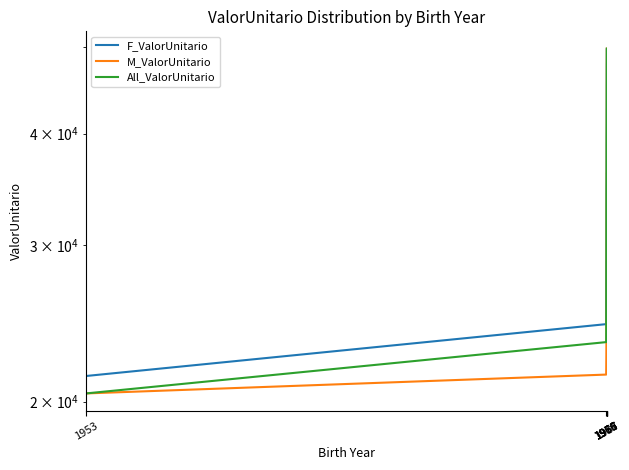

The value of M_ValorUnitario at 19 is 20668.3. True or false?

False